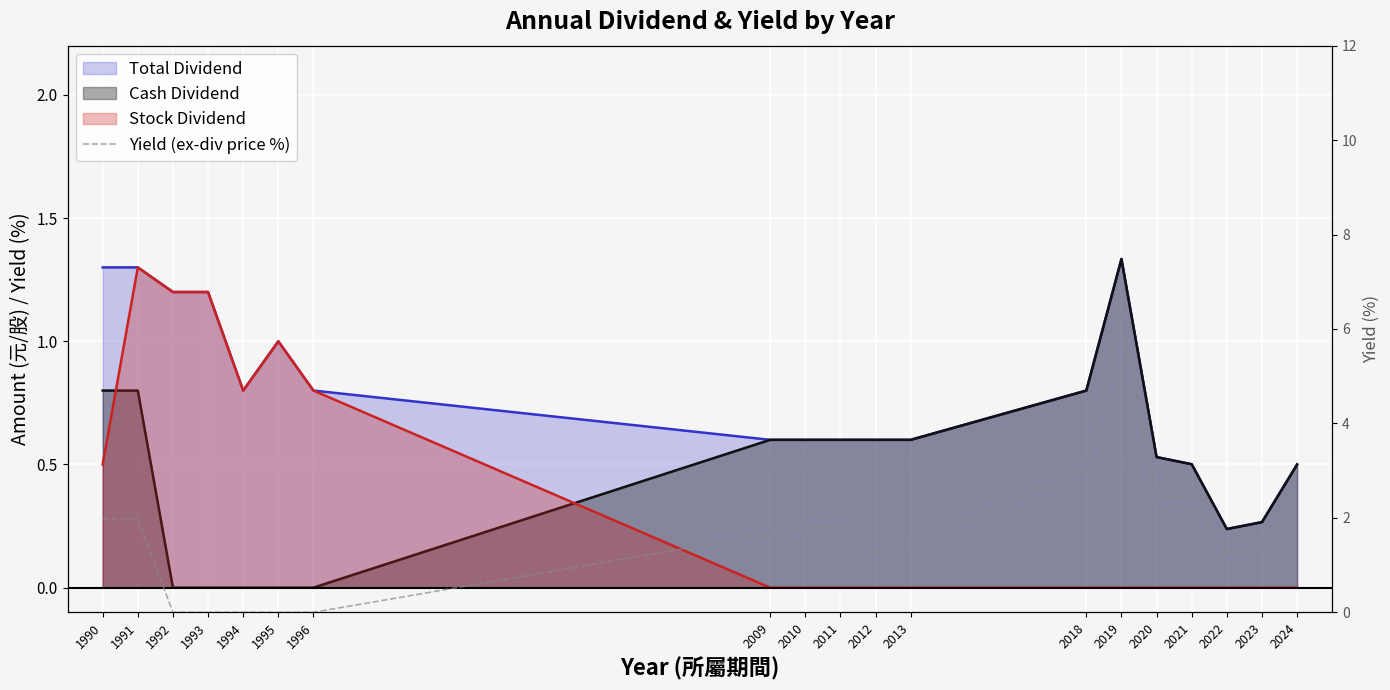

What is the greatest value displayed?

6.3